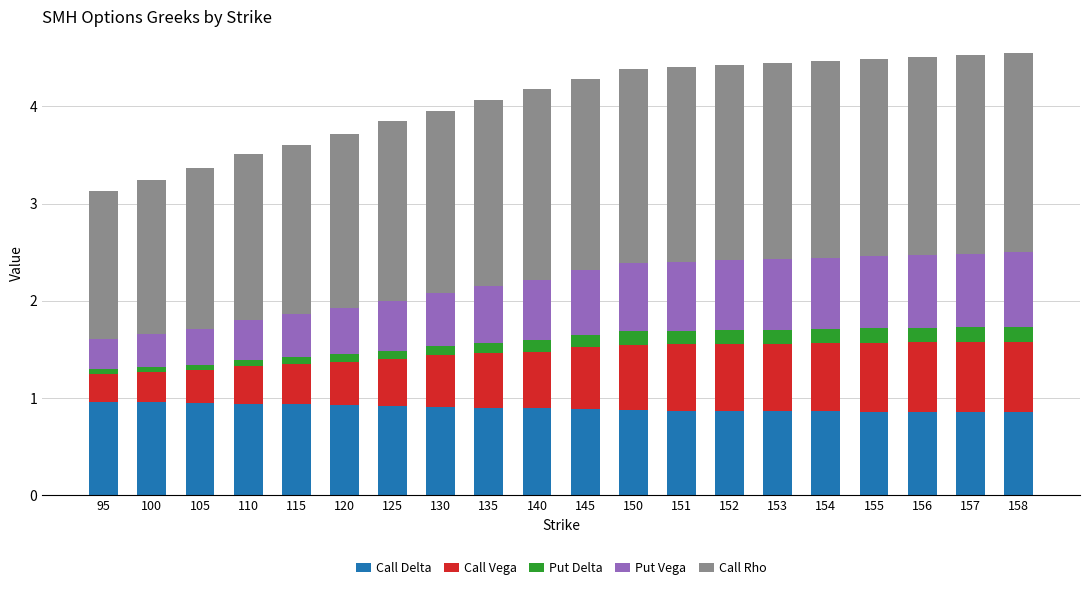

What is the maximum value for Call Delta?

1.0